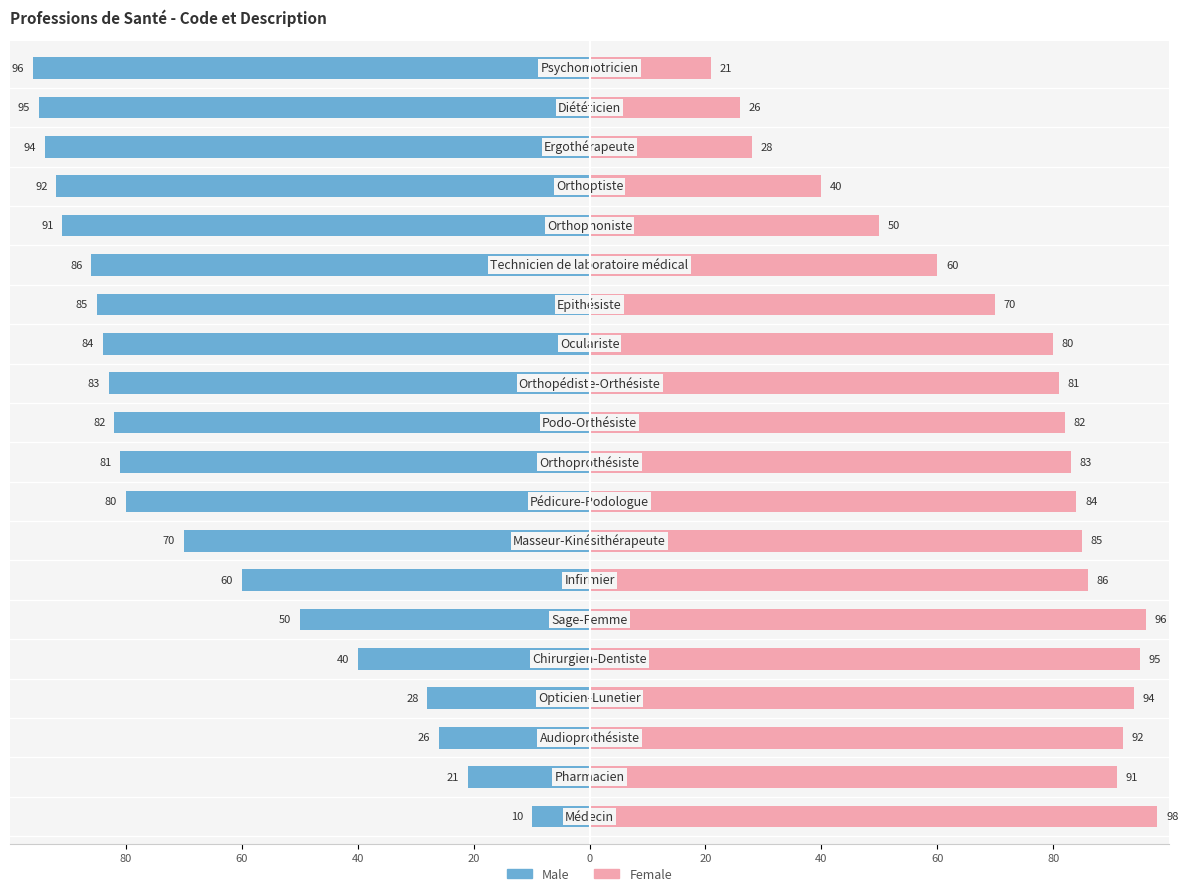

True or false: Female has a value of 35 at 80.

False